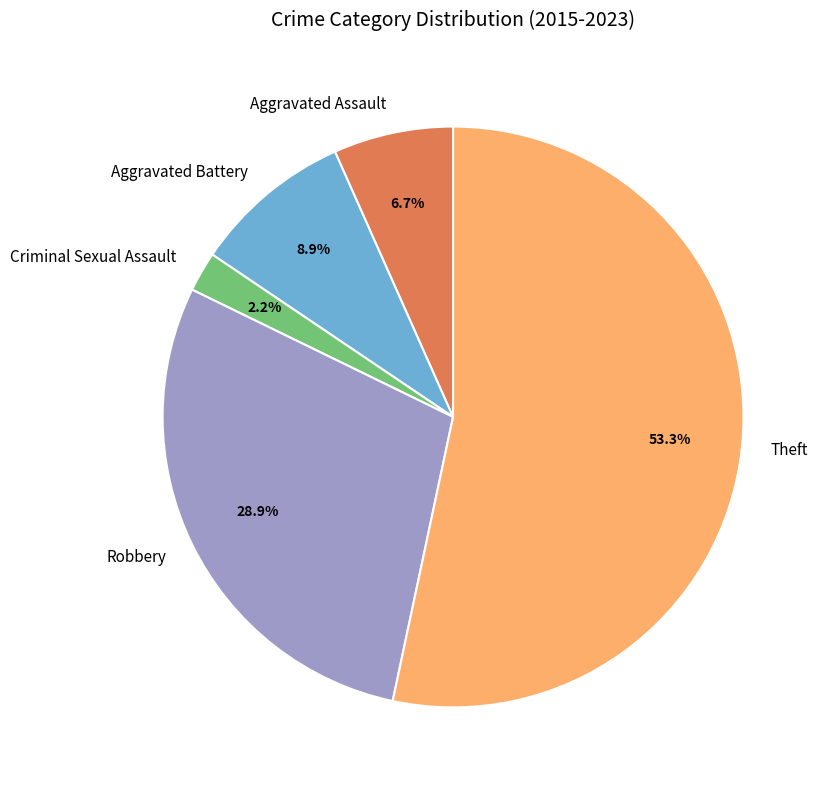

To the nearest percent, what is the difference between the Criminal Sexual Assault and Aggravated Assault slice percentages?

4%